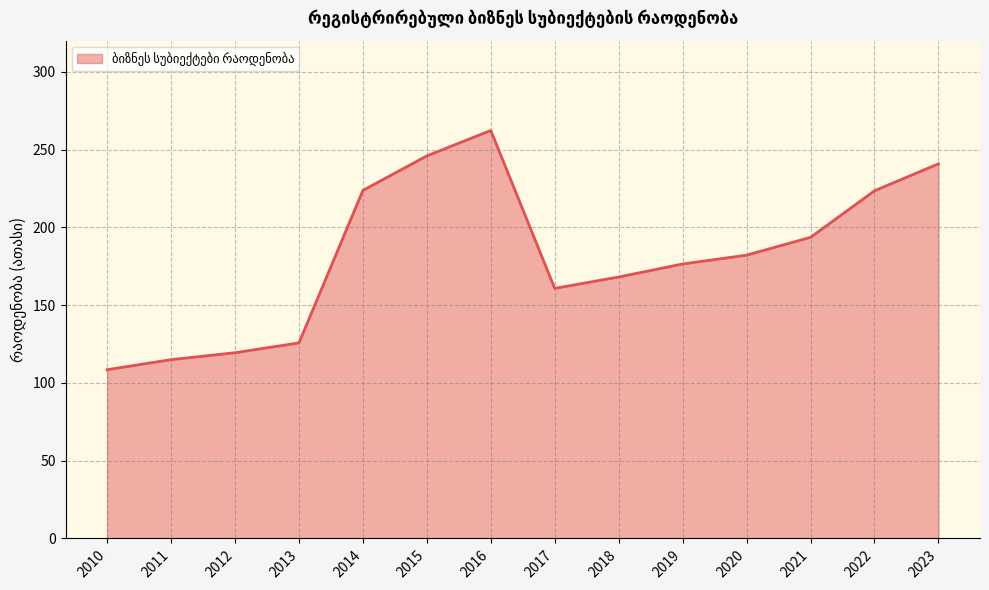

What is the greatest value displayed?

262.3